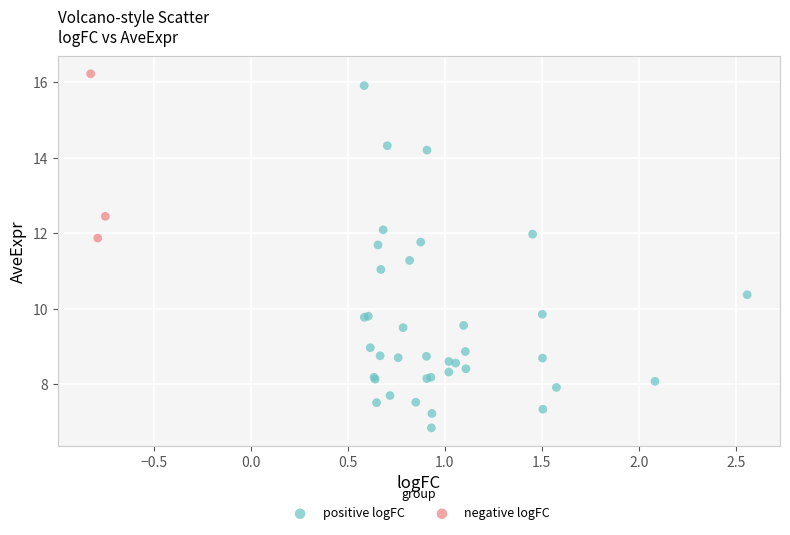

Which series contains the lowest Y value?

positive logFC